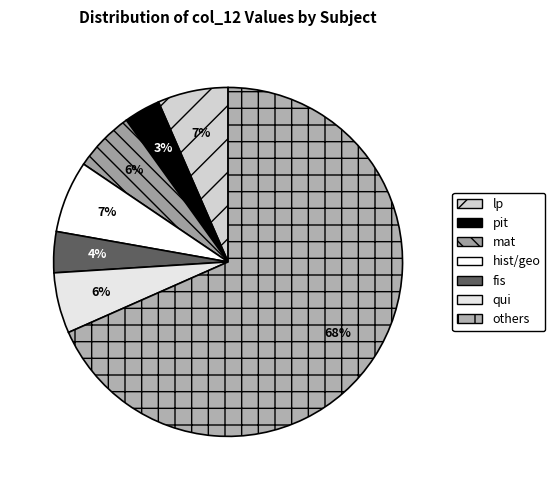

Is there a majority slice in this chart?

Yes